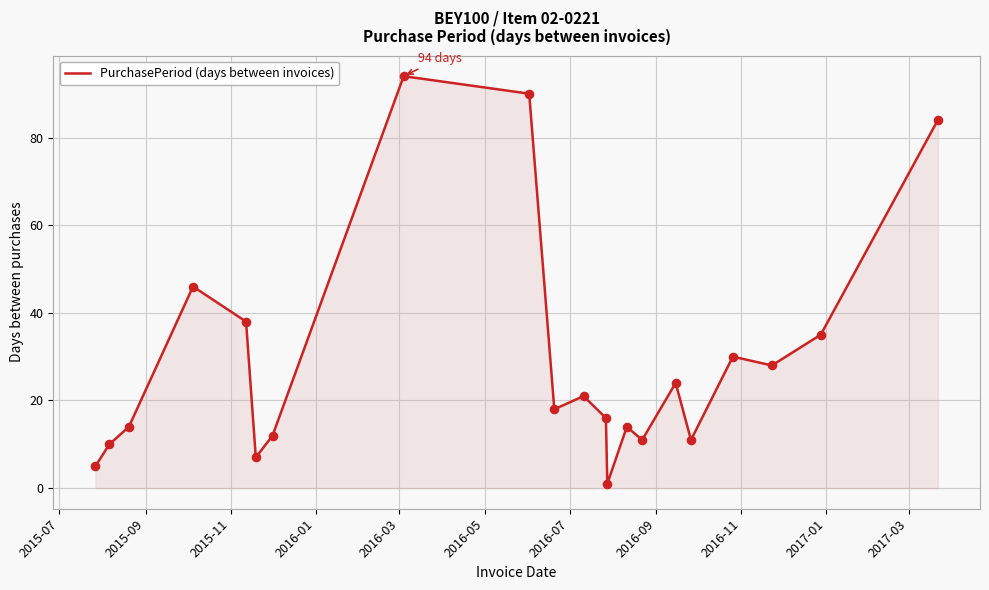

What is the difference between the maximum and minimum values?

93